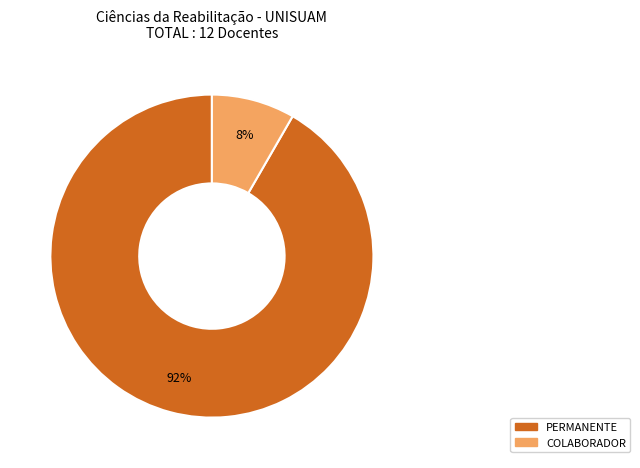

Which slice is the smallest?

COLABORADOR